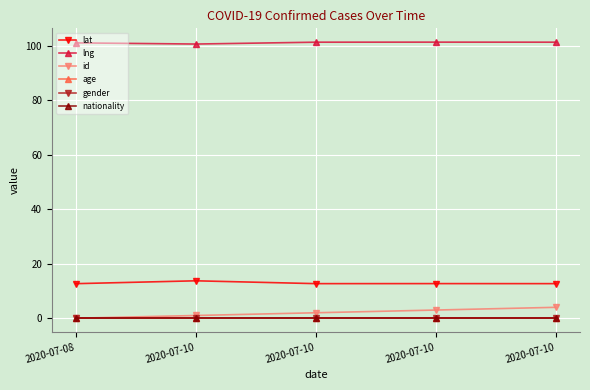

Does the chart have visible grid lines?

Yes